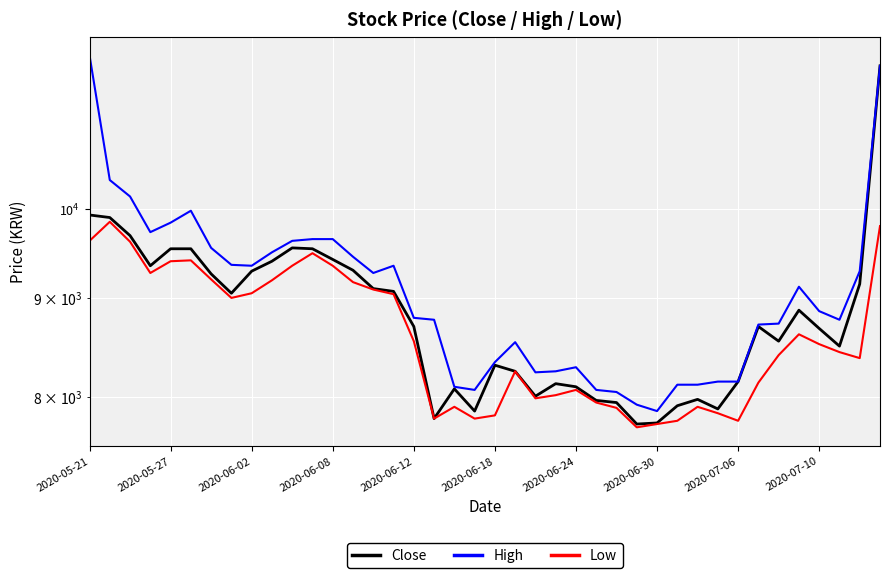

At 37, list the series in order from smallest to largest.

Low, Close, High